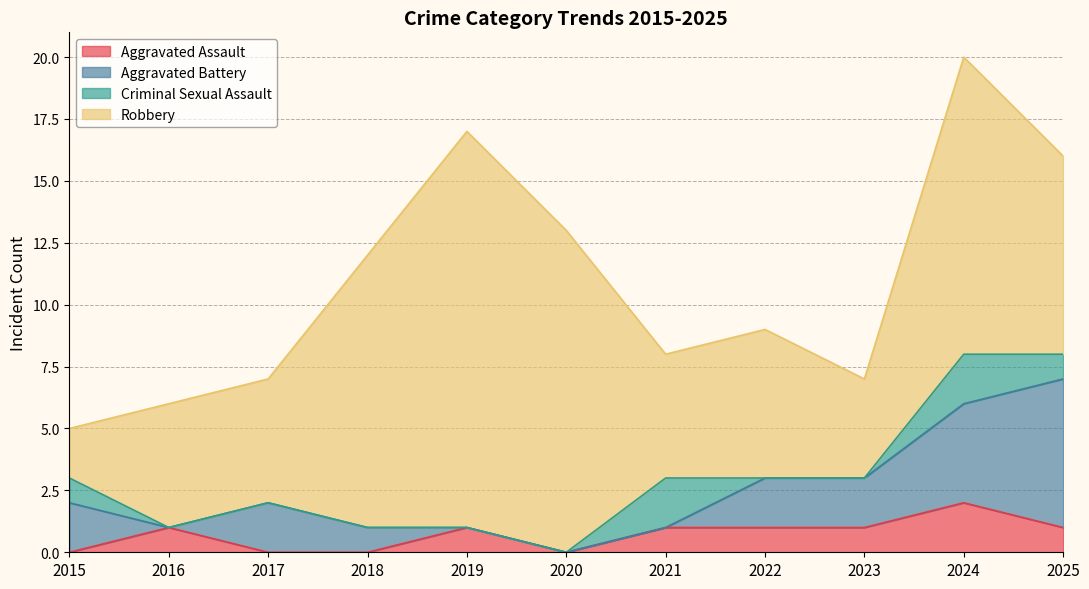

How many lines are shown in the chart?

4